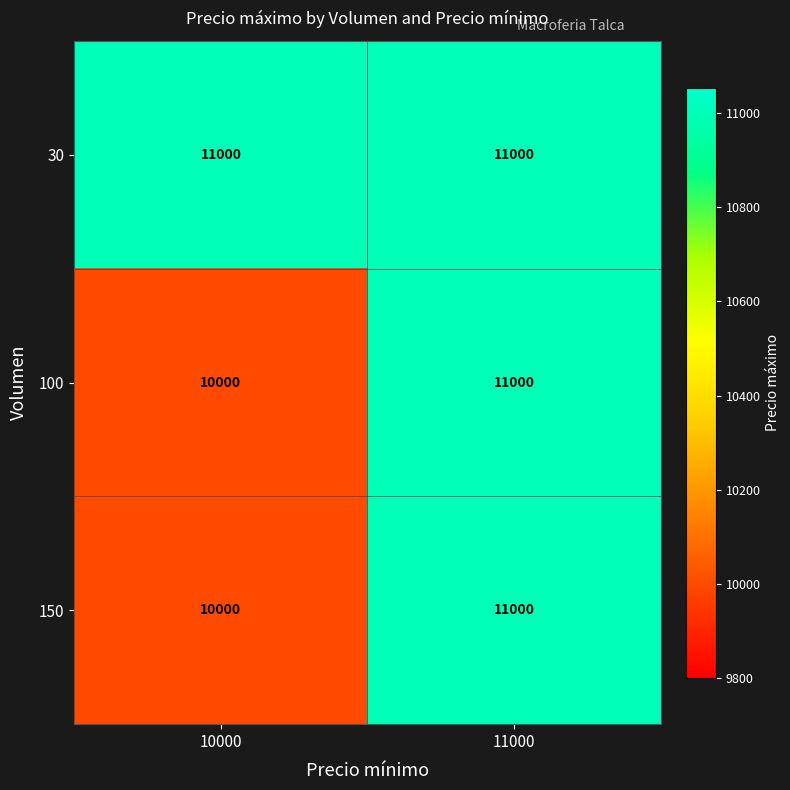

What is the difference between the 100 values at 11000 and 10000?

1000